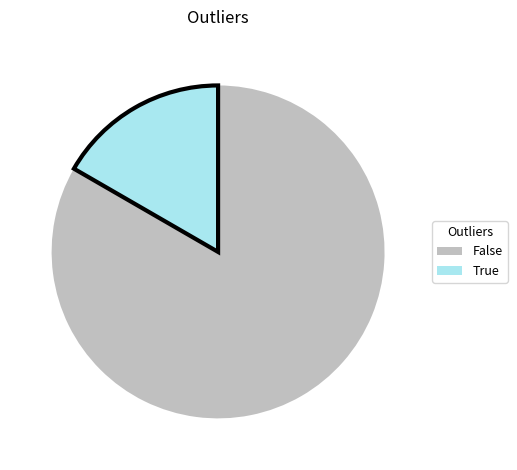

Count the number of slices in the pie.

2